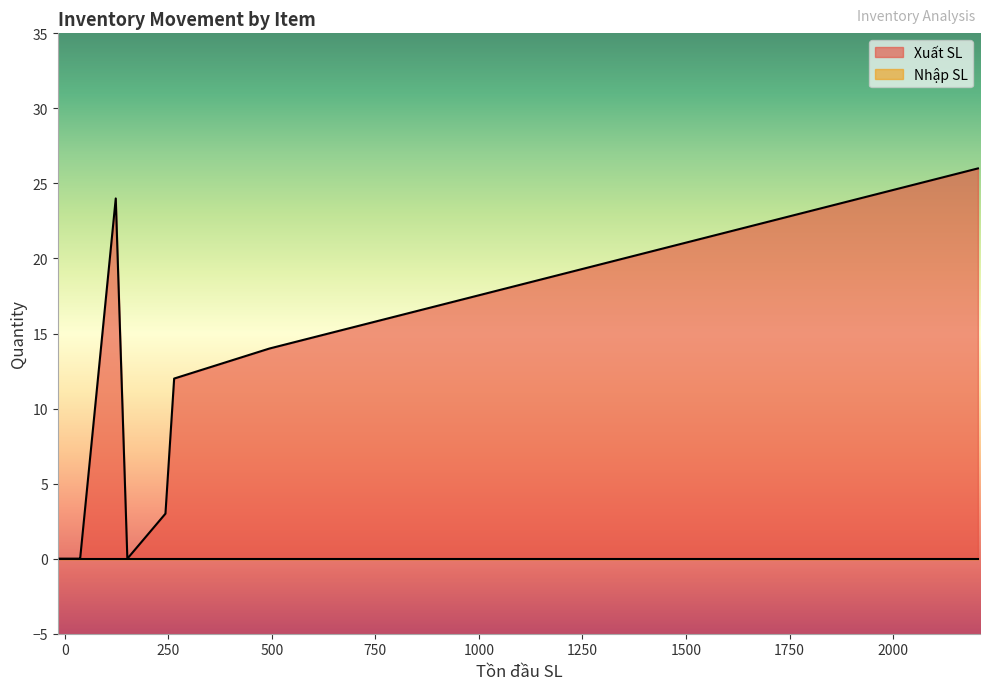

Which series has the largest total across all categories?

Xuất SL